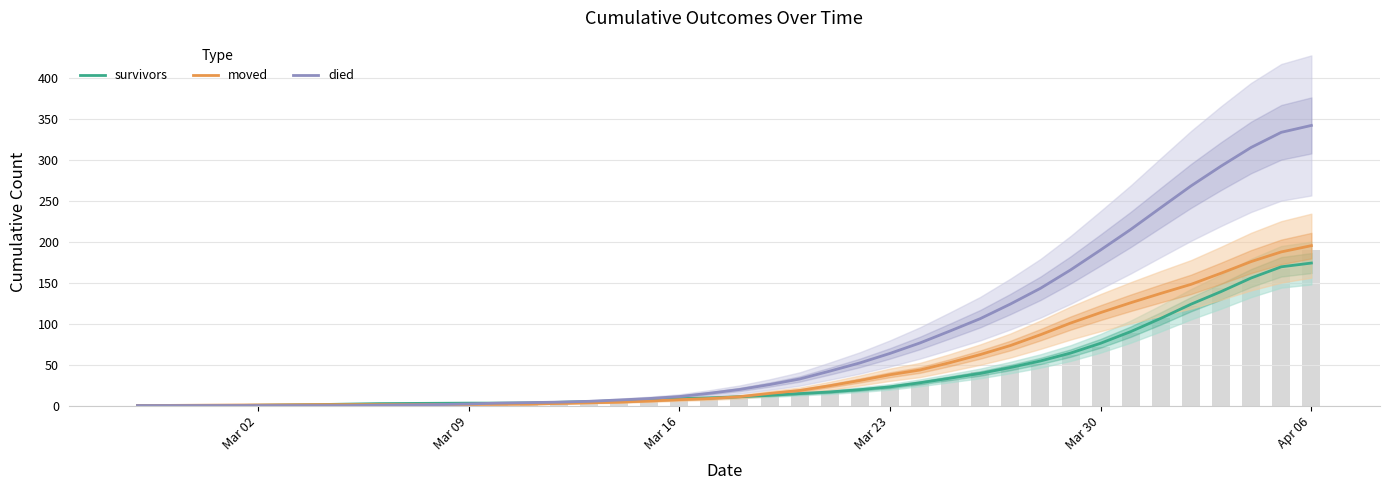

What is the sum of all moved values?

1843.0